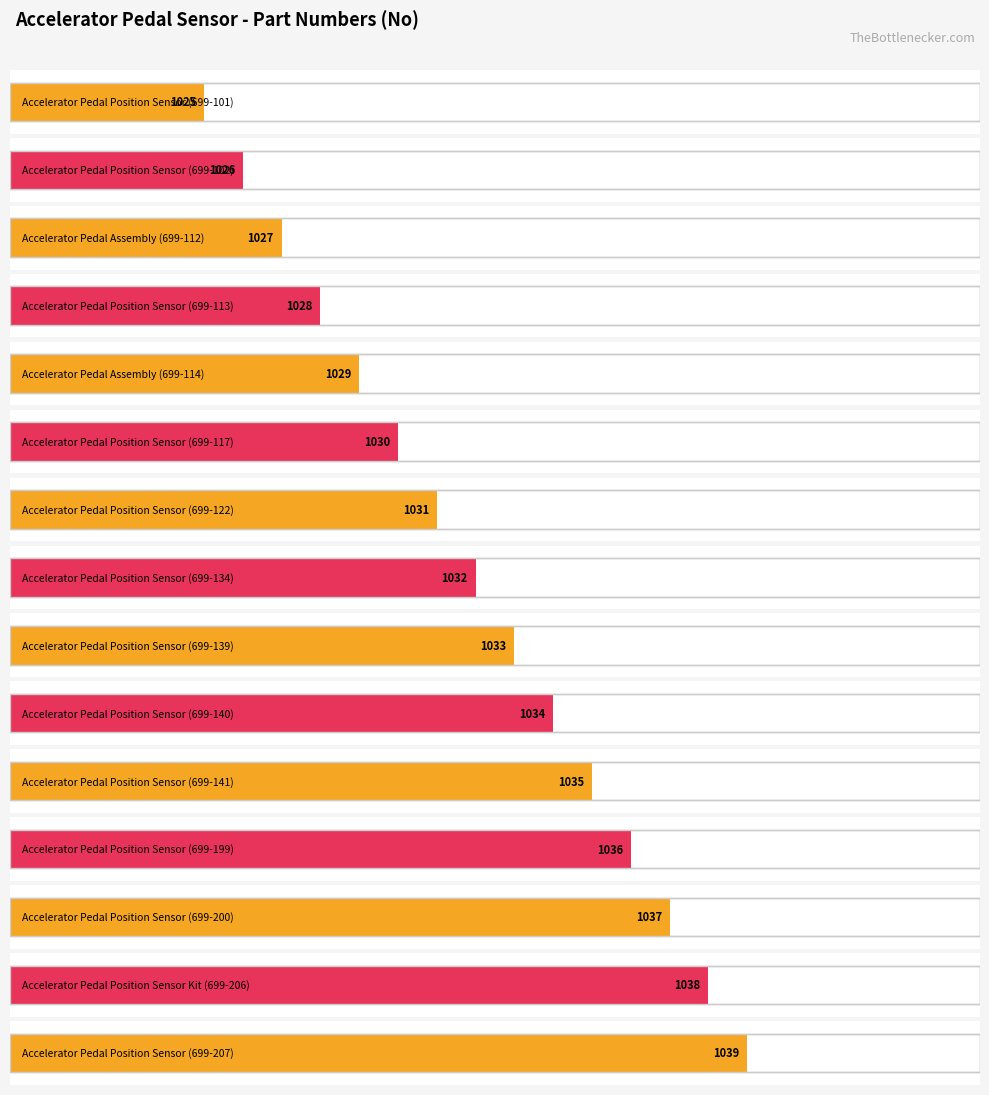

List the labels in order of value, smallest first.

Accelerator Pedal Position Sensor (699-101), Accelerator Pedal Position Sensor (699-102), Accelerator Pedal Assembly (699-112), Accelerator Pedal Position Sensor (699-113), Accelerator Pedal Assembly (699-114), Accelerator Pedal Position Sensor (699-117), Accelerator Pedal Position Sensor (699-122), Accelerator Pedal Position Sensor (699-134), Accelerator Pedal Position Sensor (699-139), Accelerator Pedal Position Sensor (699-140), Accelerator Pedal Position Sensor (699-141), Accelerator Pedal Position Sensor (699-199), Accelerator Pedal Position Sensor (699-200), Accelerator Pedal Position Sensor Kit (699-206), Accelerator Pedal Position Sensor (699-207)